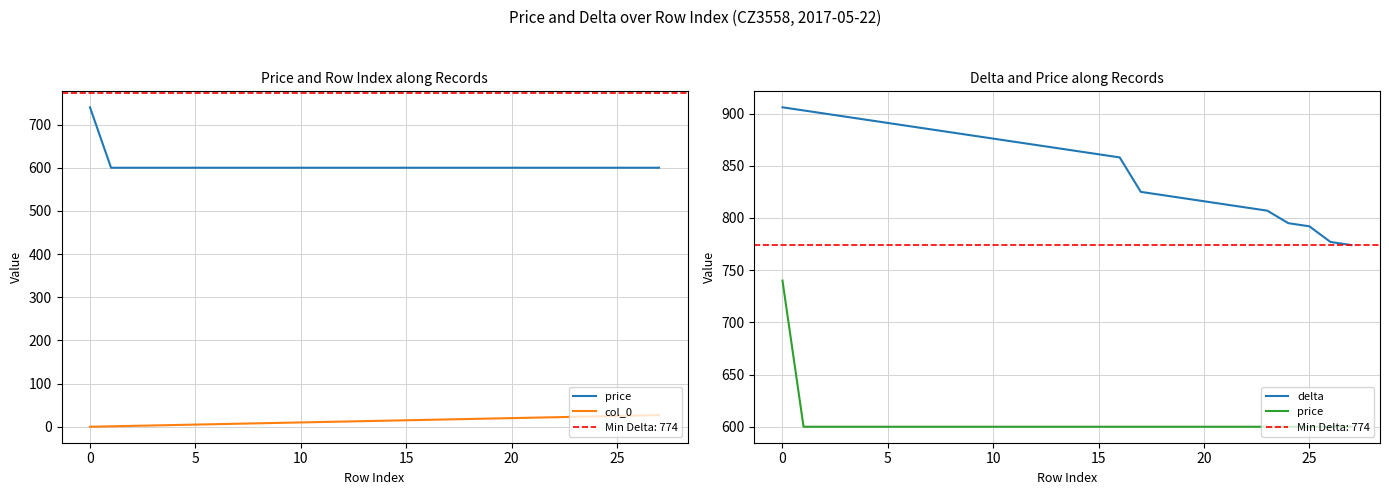

What is the value of the price point at the 5th from the left?

600